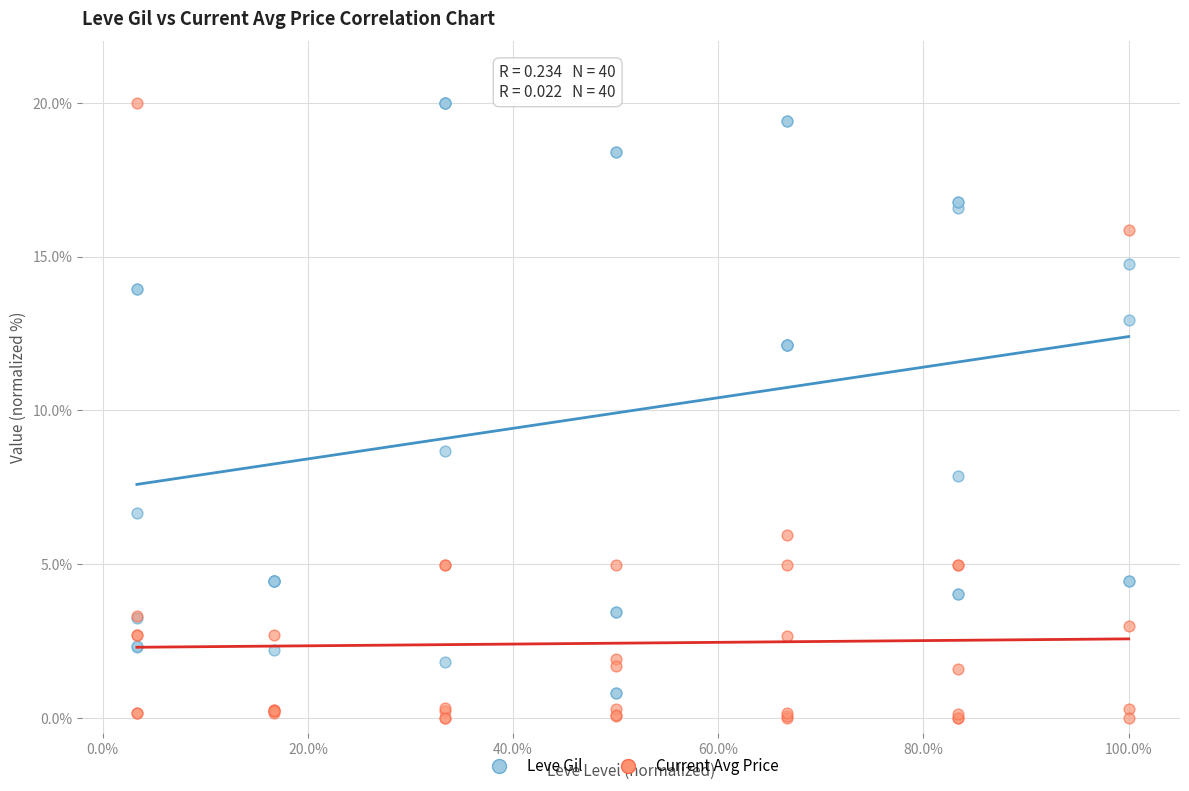

Across all series, what Y value is closest to 10?

8.7